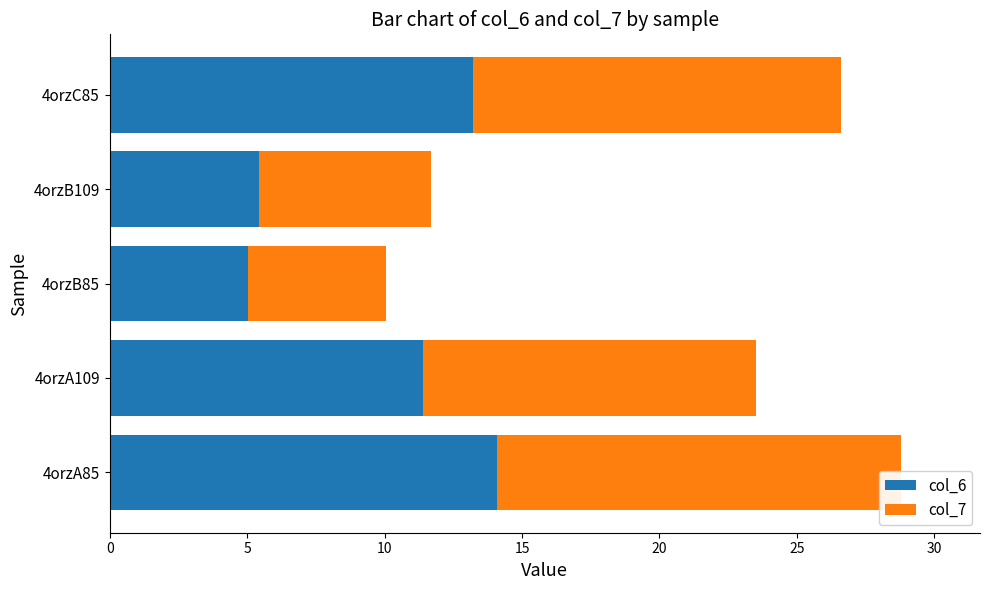

What is the minimum value for col_6?

5.0